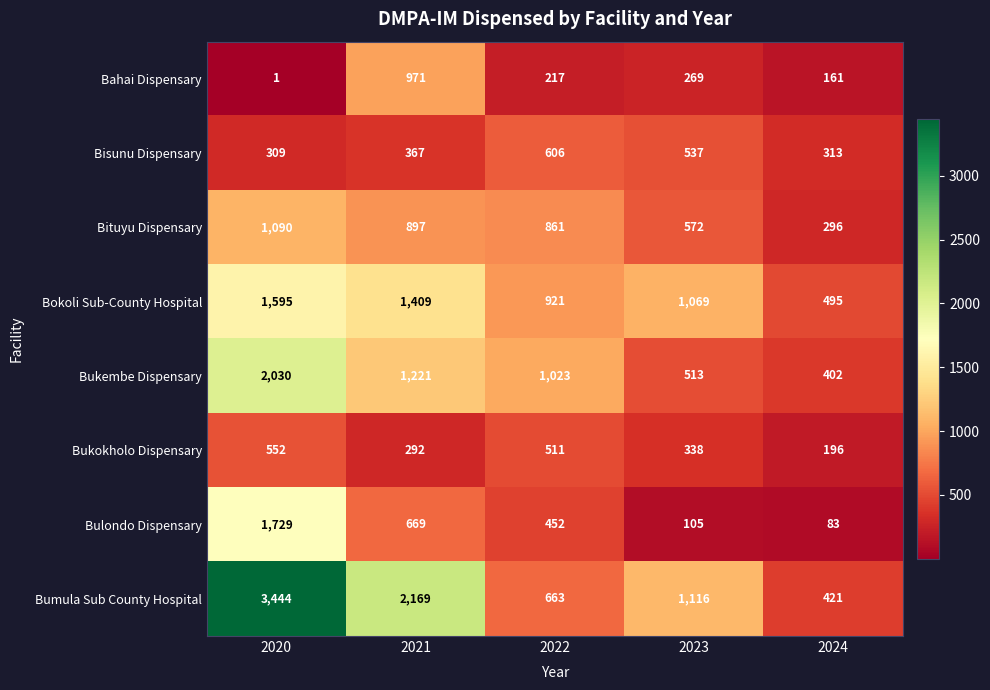

What is the spread (max minus min) of values at 2020?

3443